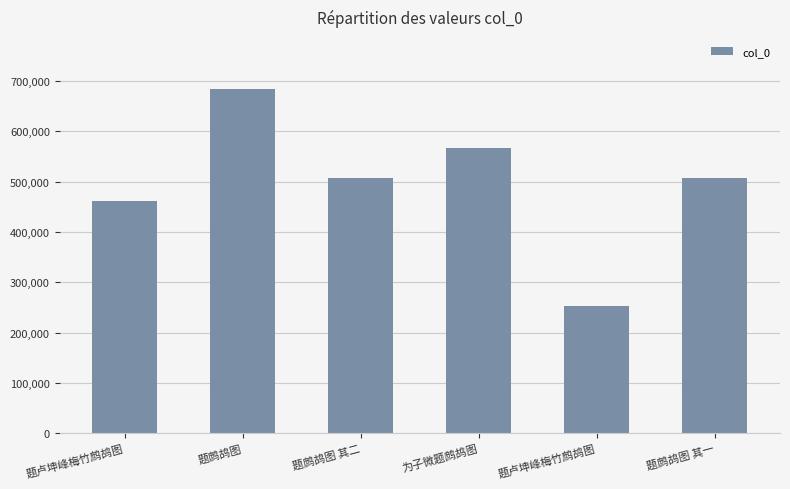

Does the chart contain any negative values?

No